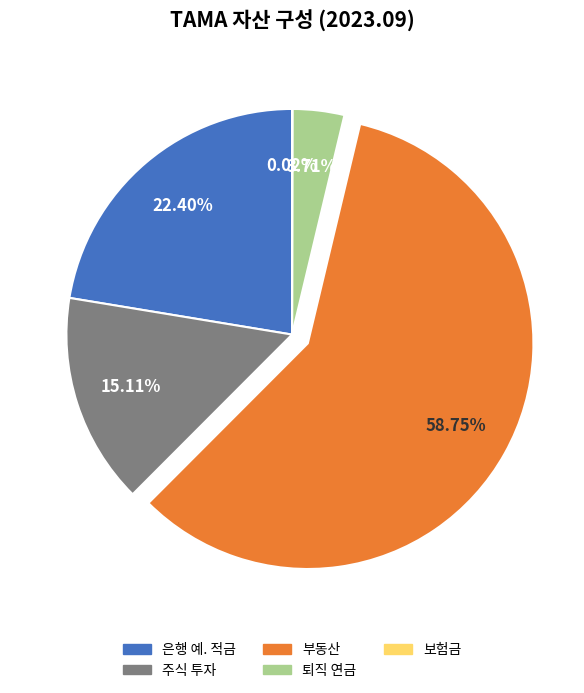

Is 부동산 the majority of the pie?

Yes